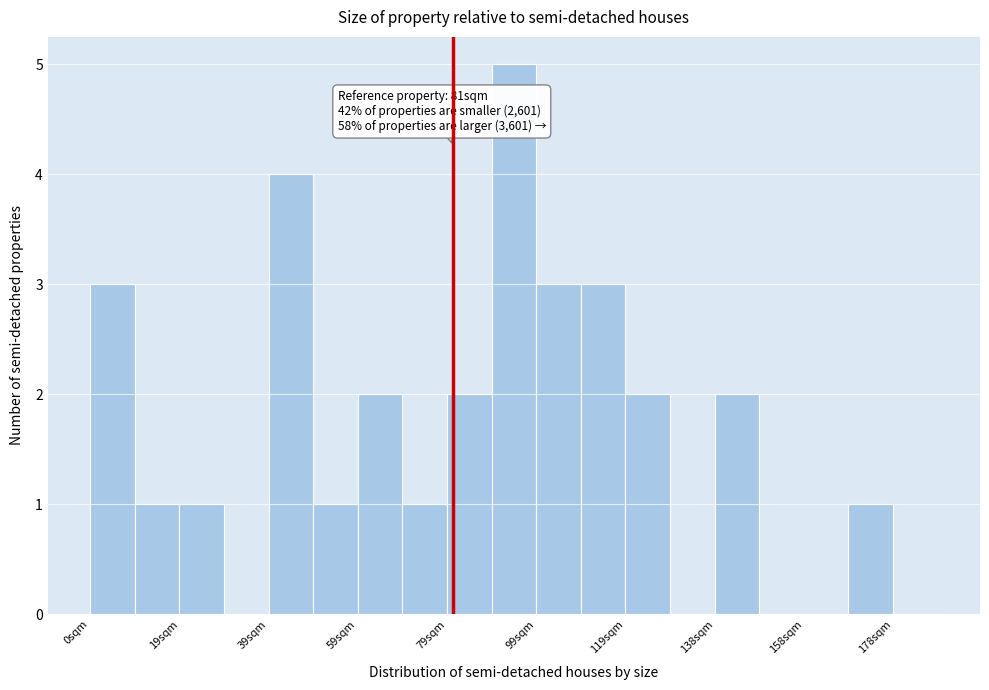

Which range on the x-axis has the tallest bar?

90 to 100